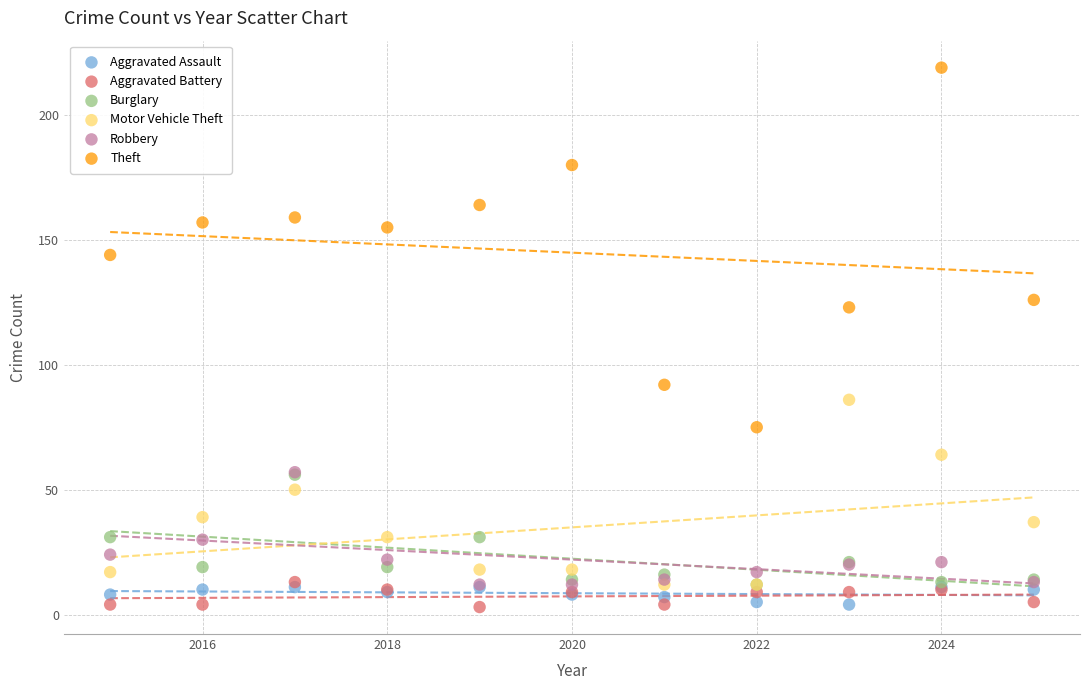

In the Theft series, what Y value is closest to 147?

144